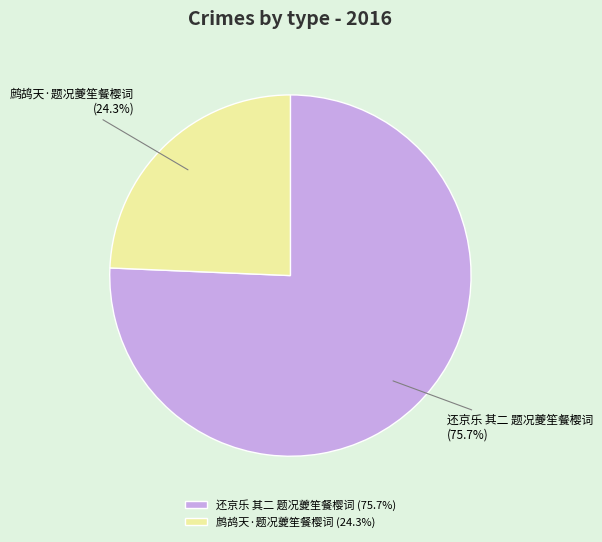

Is 还京乐 其二 题况夔笙餐樱词 the majority of the pie?

Yes